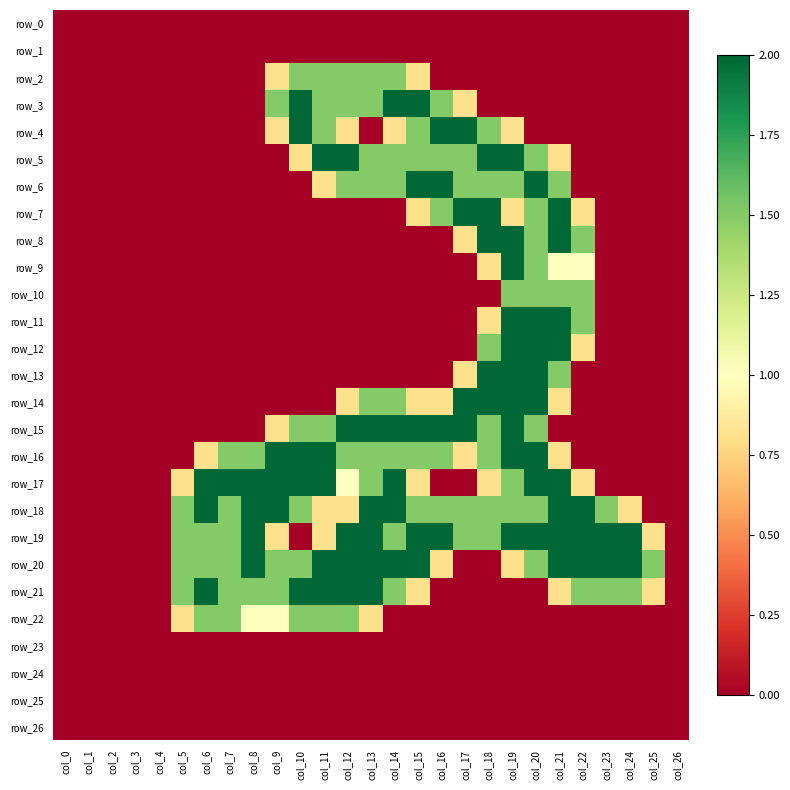

Between col_6 and col_16, which is larger?

col_6